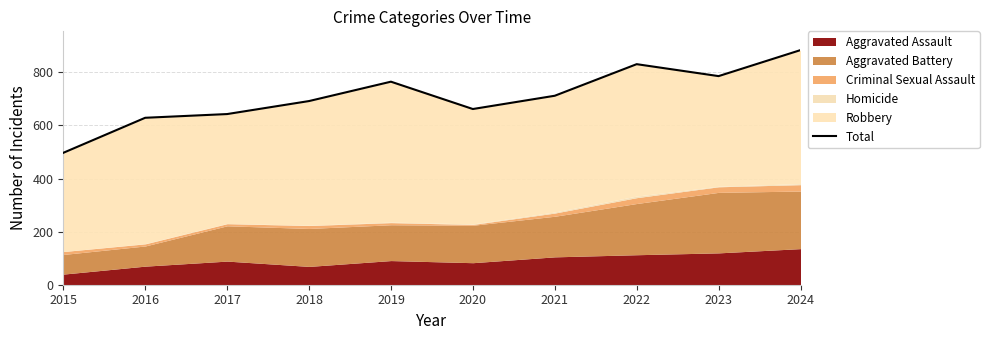

At which category does the data reach its first local valley?

2020